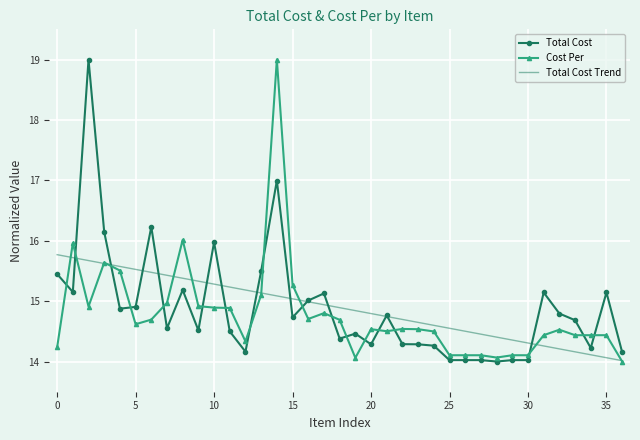

What is the difference between the maximum and minimum values in the Cost Per series?

5.0